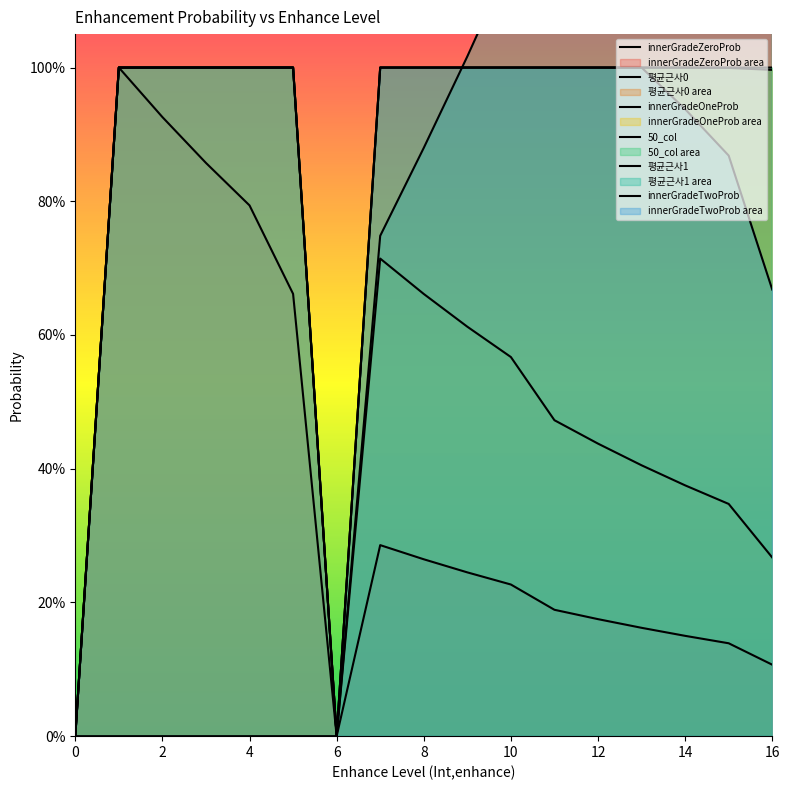

How many series are shown in this chart?

6